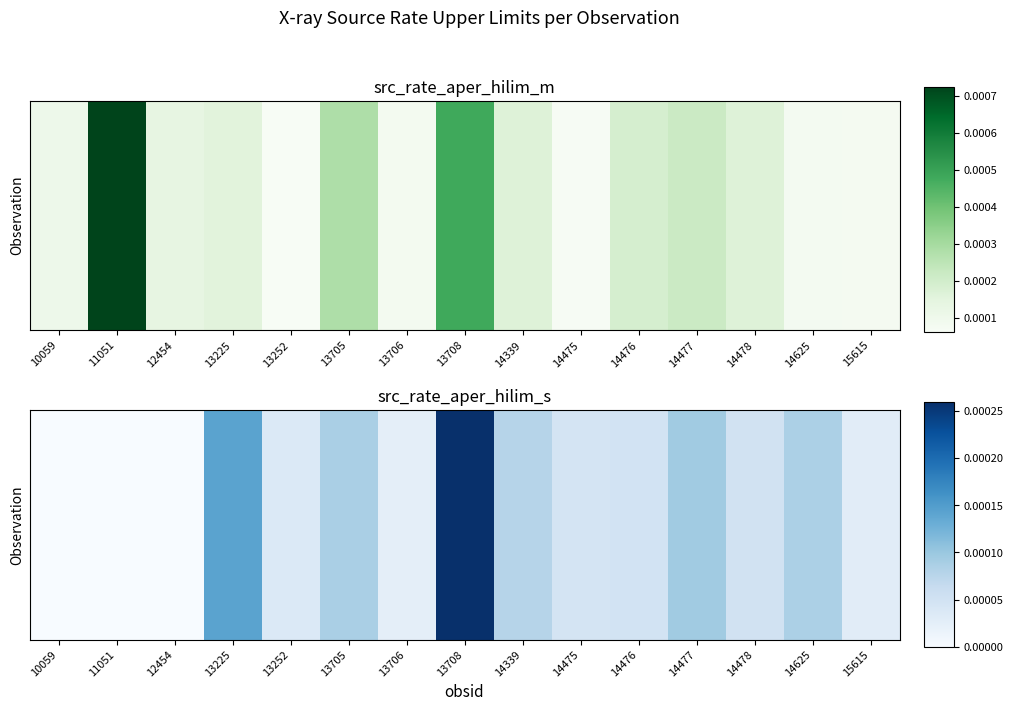

How many data points does each series have?

15